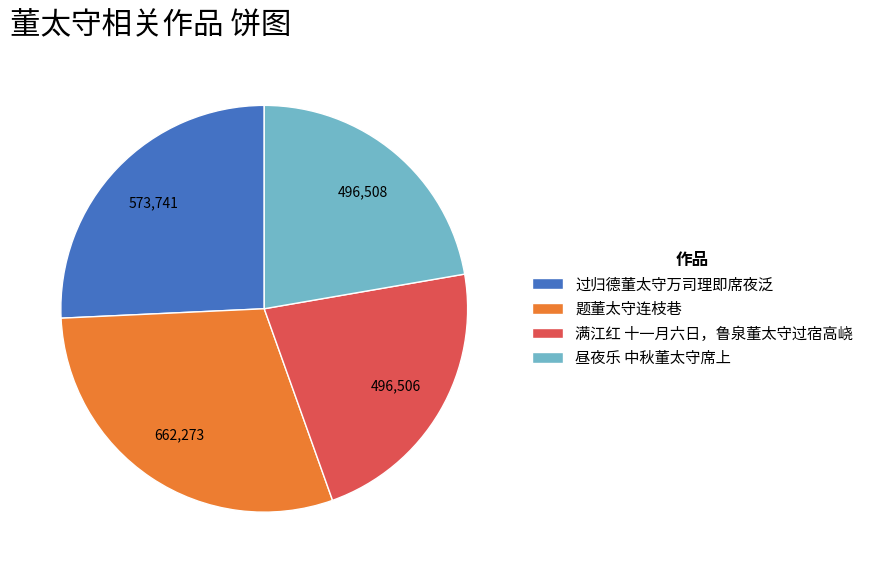

Does 题董太守连枝巷 account for over 50% of the chart?

No